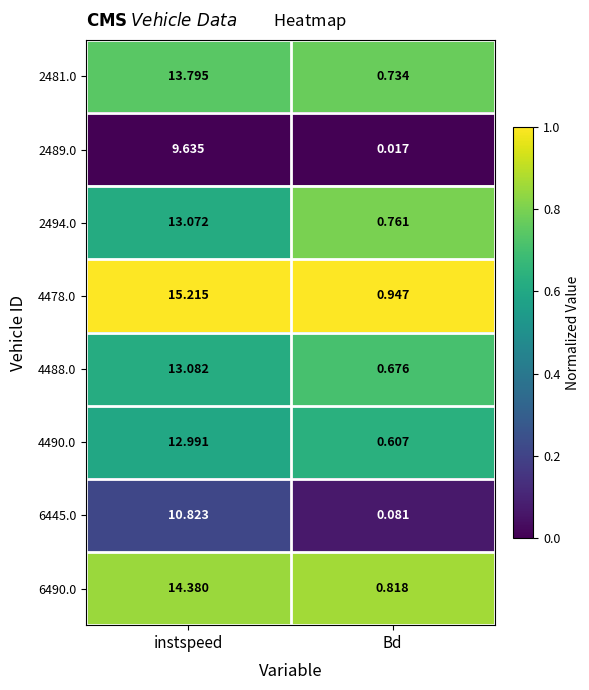

What is the total value across all series at instspeed?

103.0